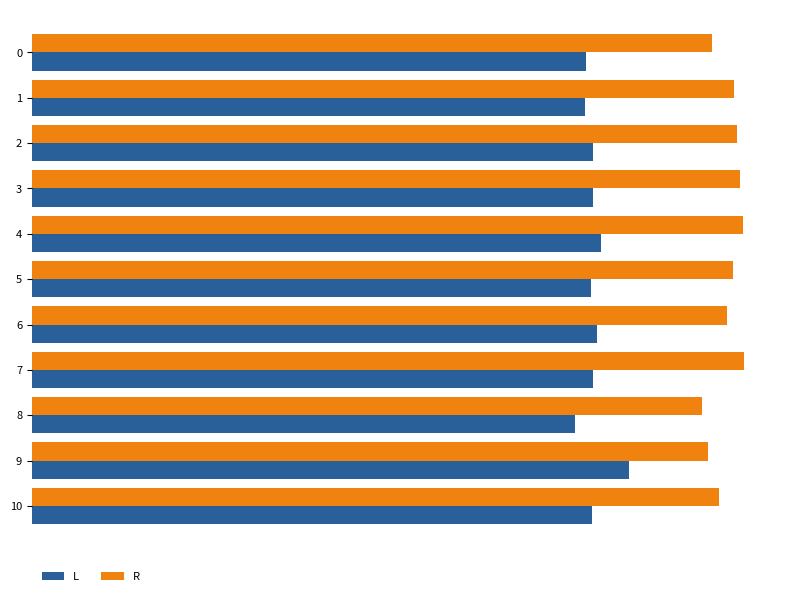

Which series has the largest total across all categories?

R